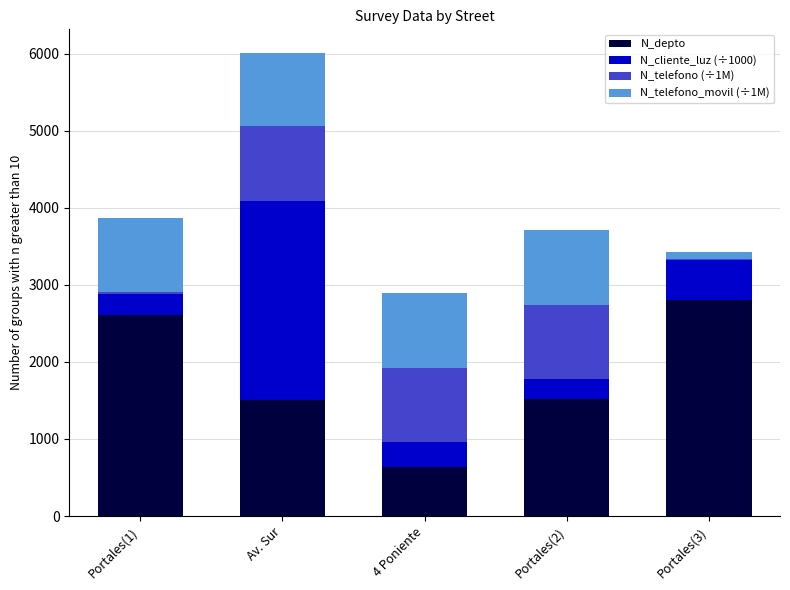

At which category is the sum across all series the highest?

Av. Sur